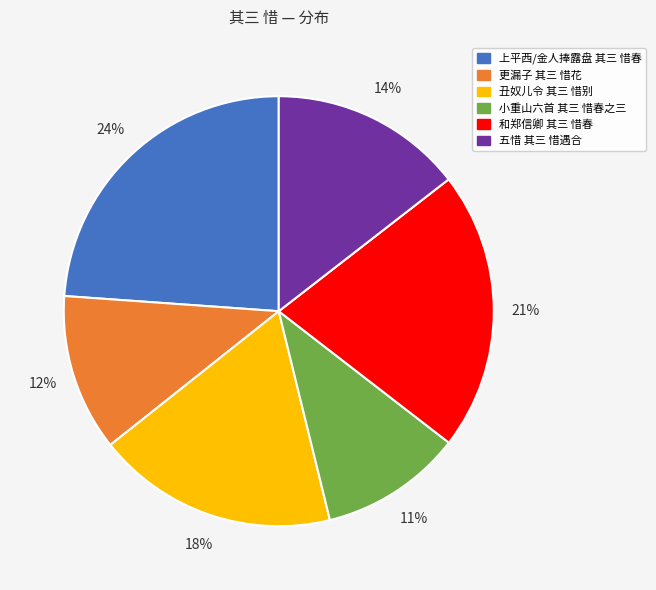

Do 更漏子 其三 惜花 and 五惜 其三 惜遇合 together represent more than half of the pie?

No